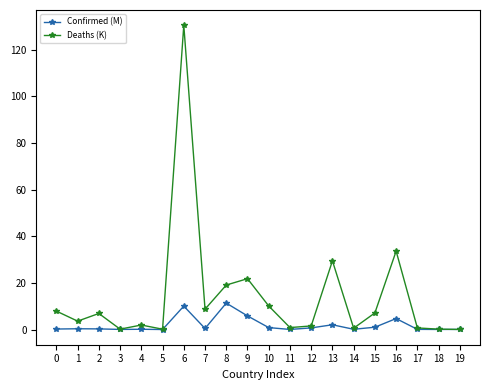

List the series in order of their peak value, lowest first.

Confirmed (M), Deaths (K)